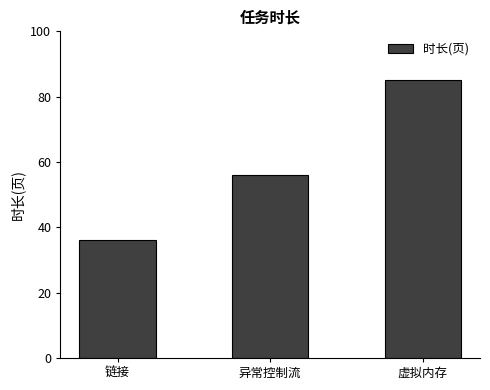

True or false: the data shows 56 at 异常控制流.

True